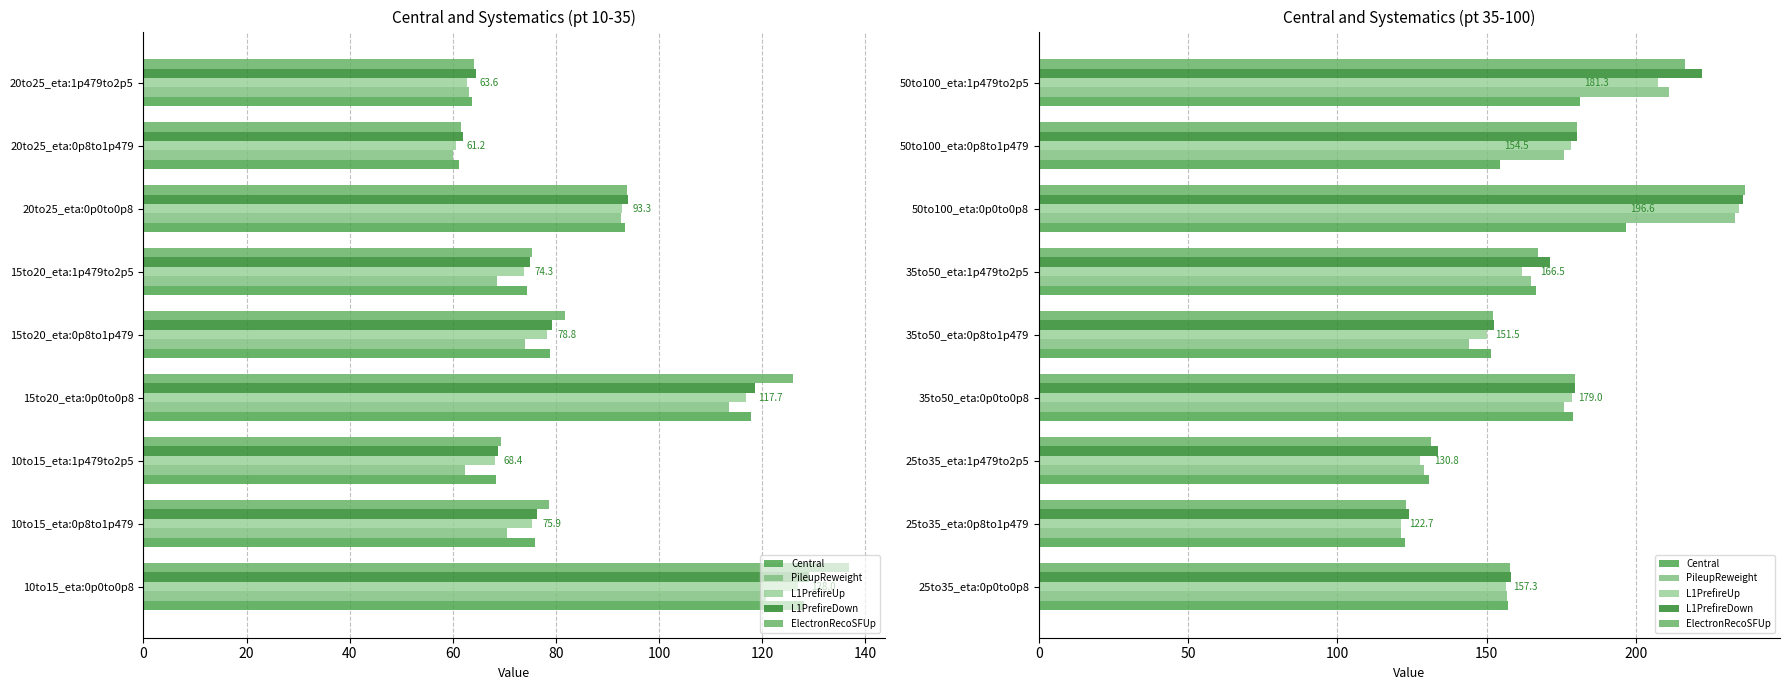

Is it true that L1PrefireUp equals 267.0 at 35to50_eta:0p0to0p8?

False